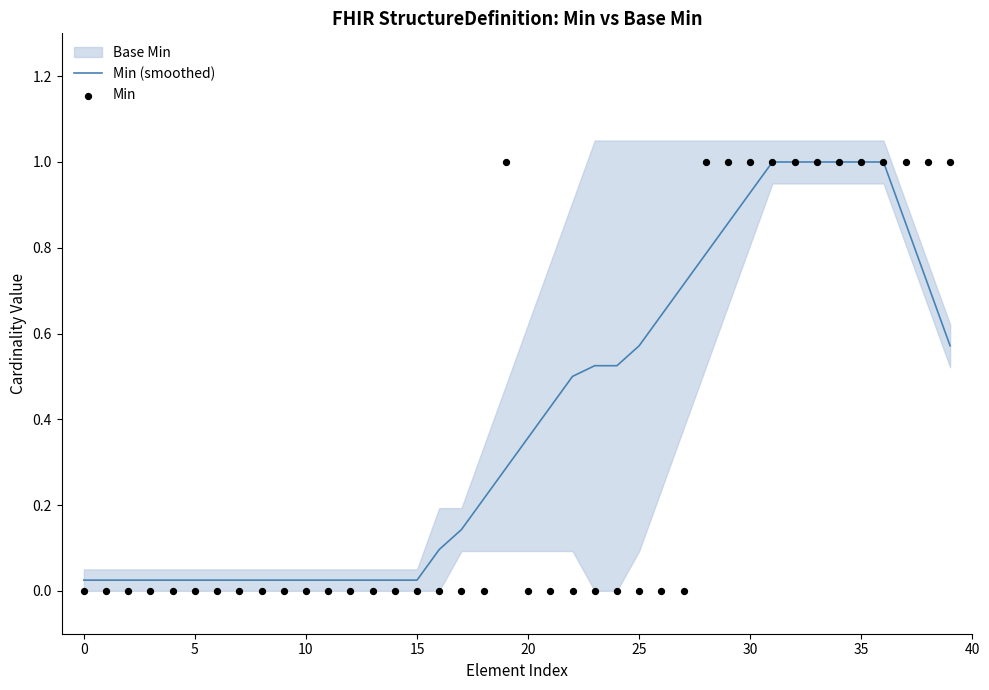

What is the highest value of the Min (smoothed) series?

1.0